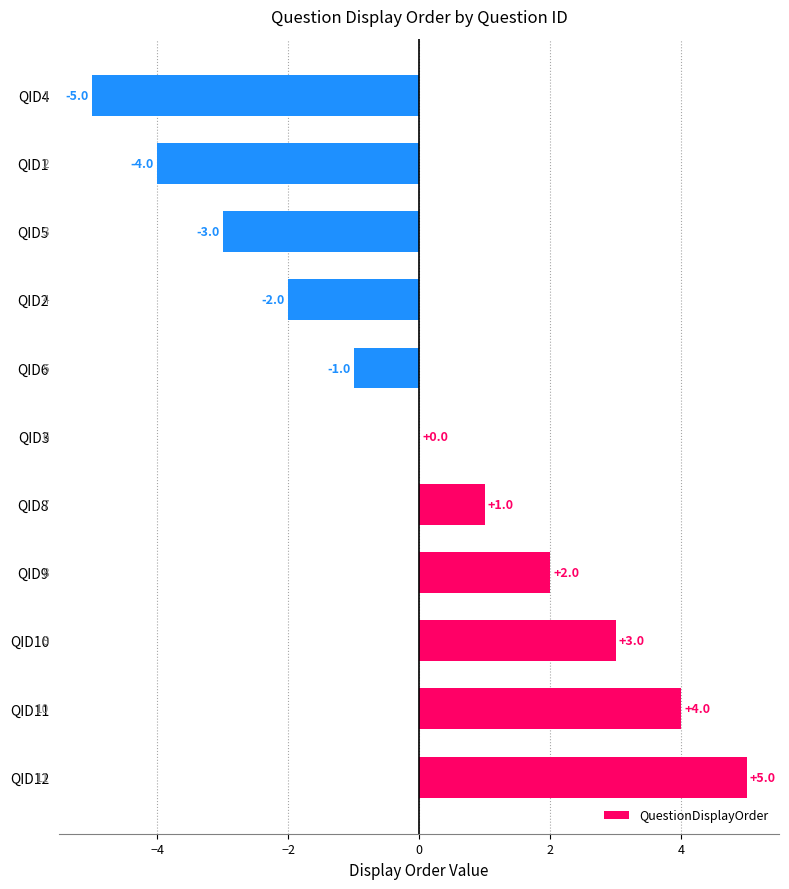

The chart shows a value of -1 at QID5. True or false?

False